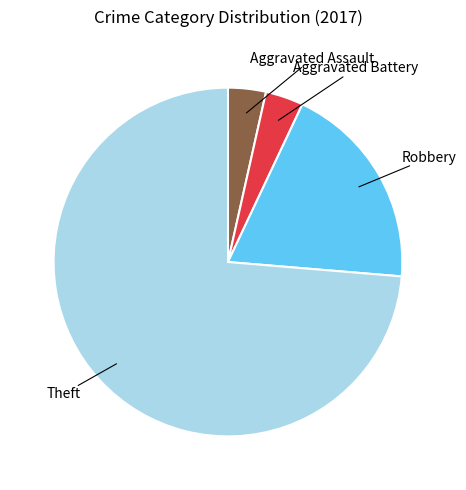

Is there any slice that represents more than half of the pie?

Yes